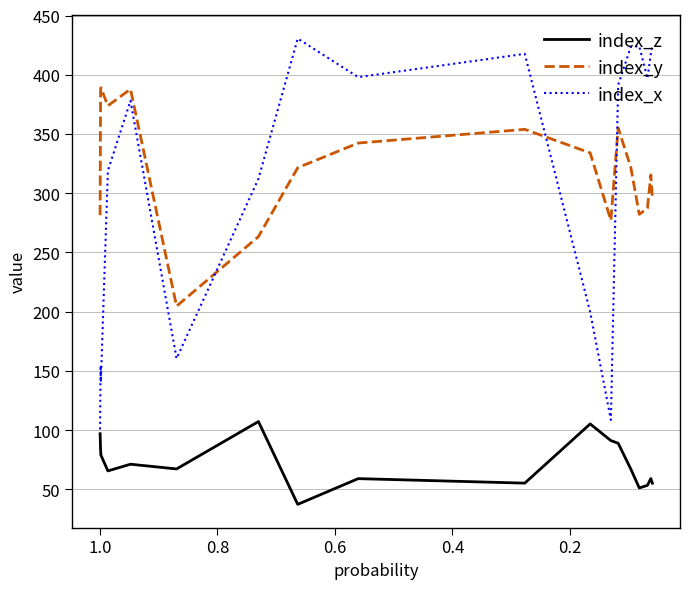

True or false: index_x and index_z intersect in this chart.

False